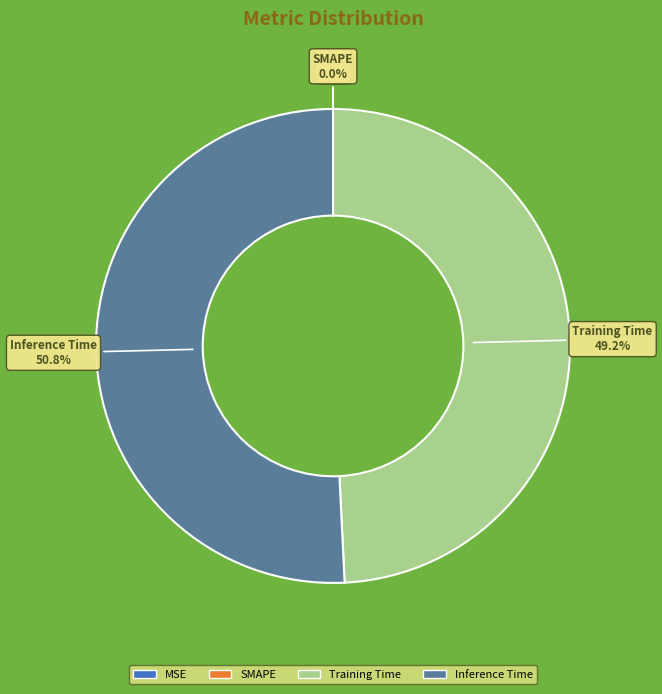

Which slice represents more than half of the pie?

Inference Time